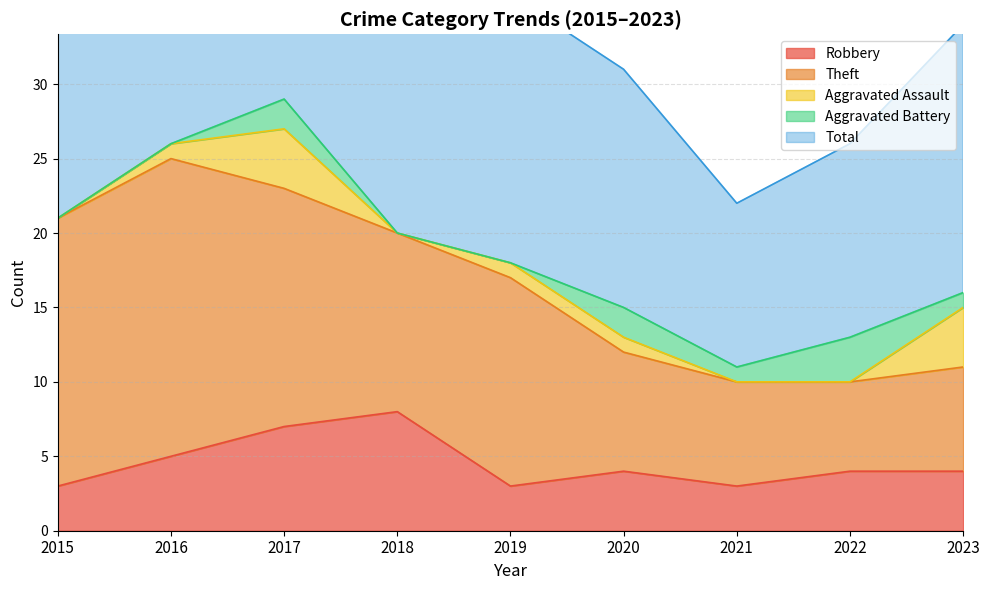

Where is the first local maximum for Robbery?

2018